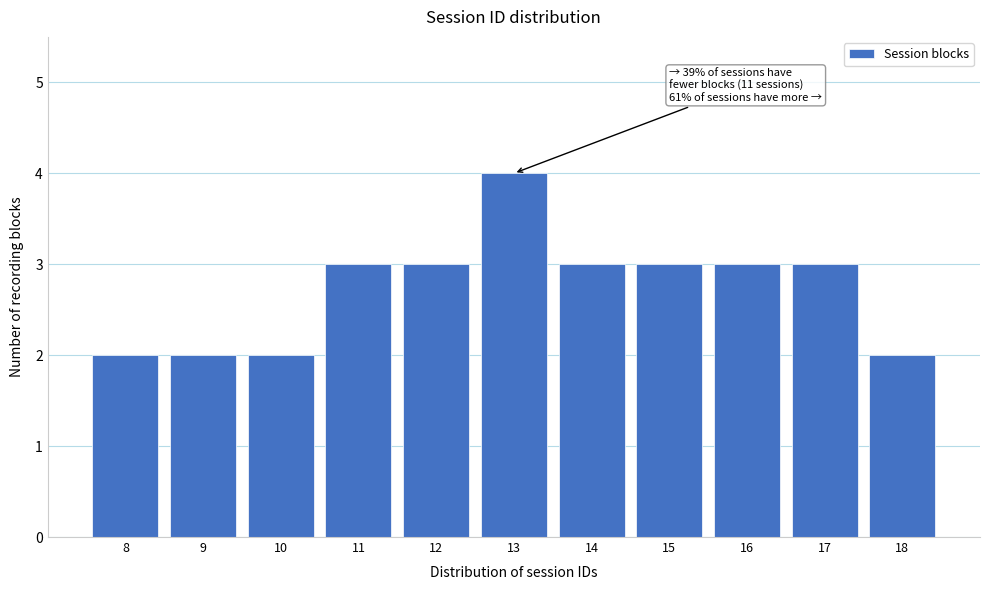

Reading left to right, what are all the values shown in this chart?

8=2	9=2	10=2	11=3	12=3	13=4	14=3	15=3	16=3	17=3	18=2